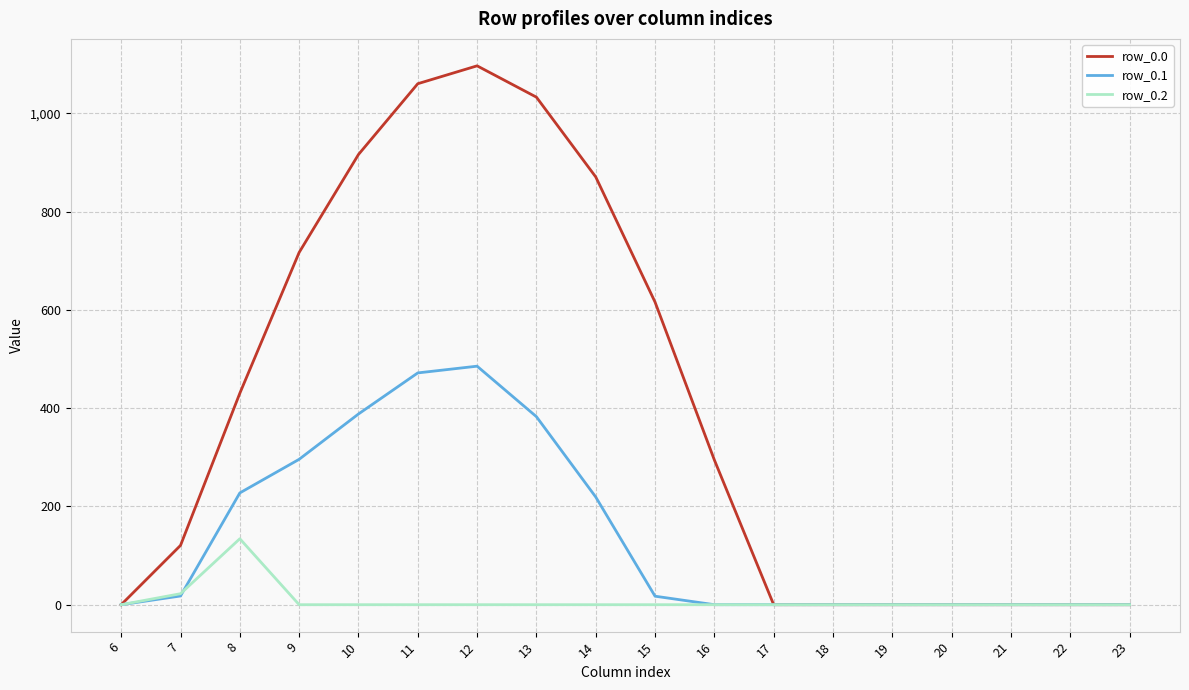

Is the value of row_0.0 at 14 greater than the value of row_0.1 at 14?

Yes